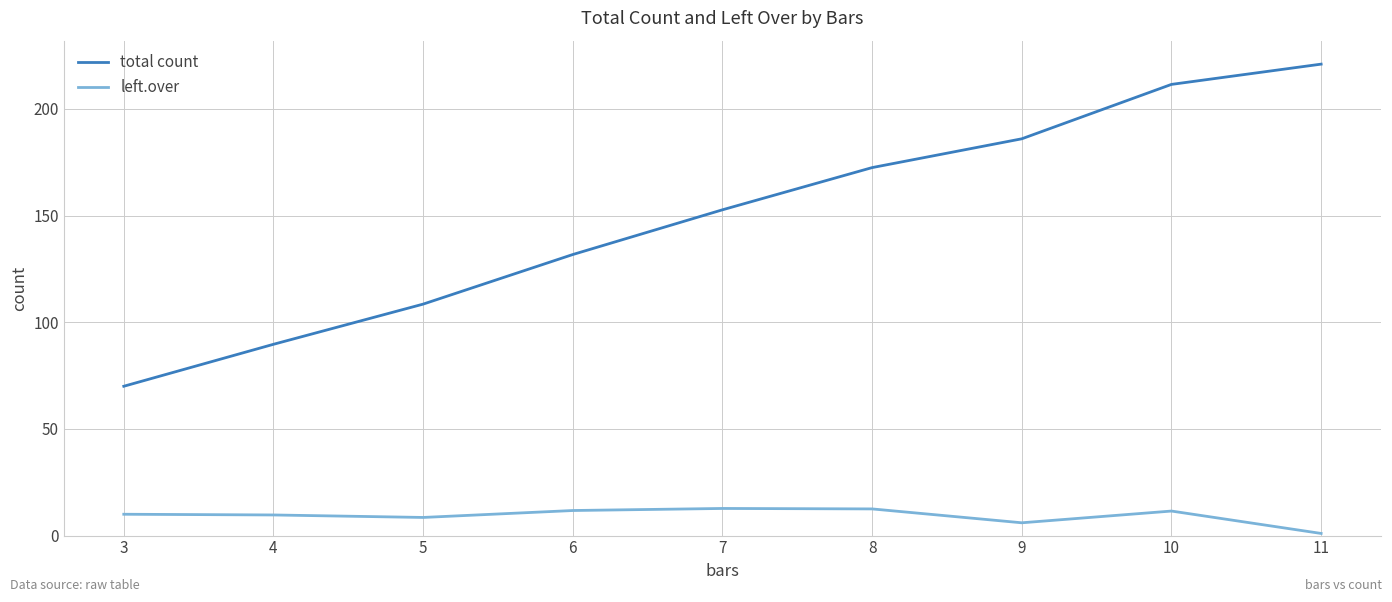

Which series changed the most between 7 and 8?

total count